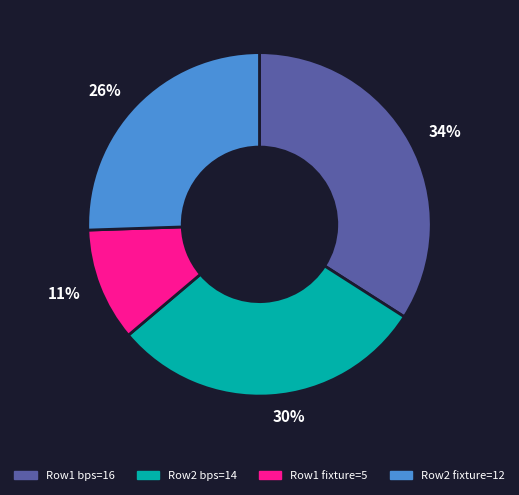

Combined, do Row1 fixture=5 and Row2 bps=14 account for over 50%?

No